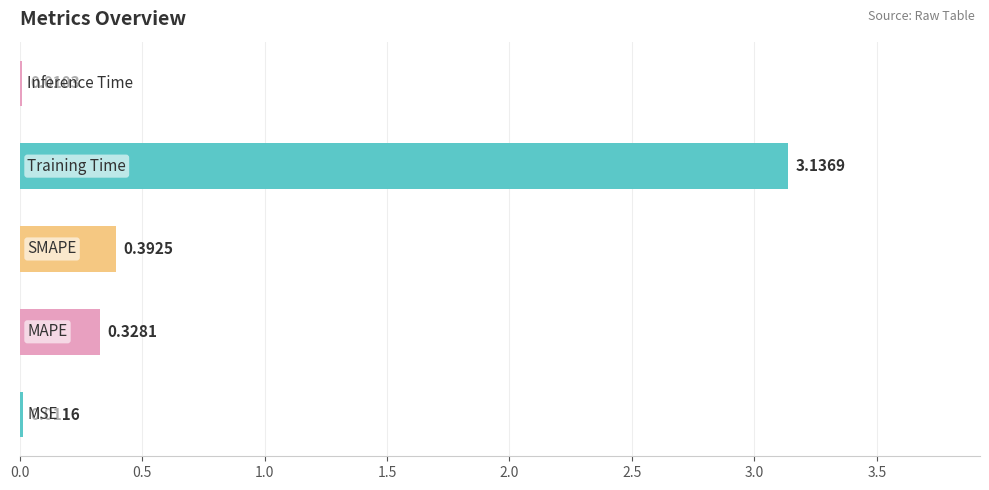

How many categories are shown in the chart?

5